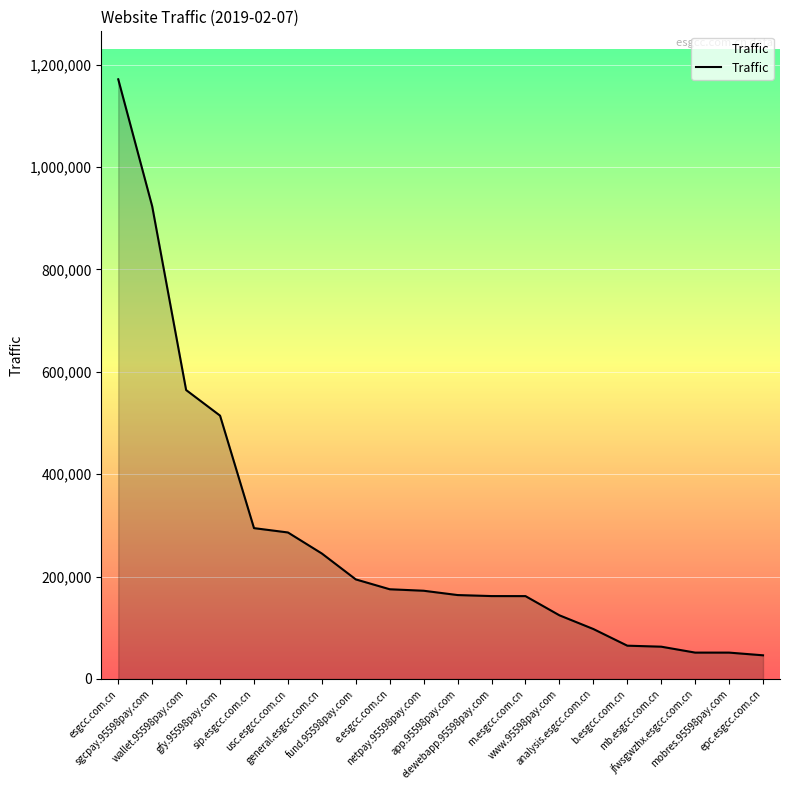

What is the maximum value shown in the chart?

1171515